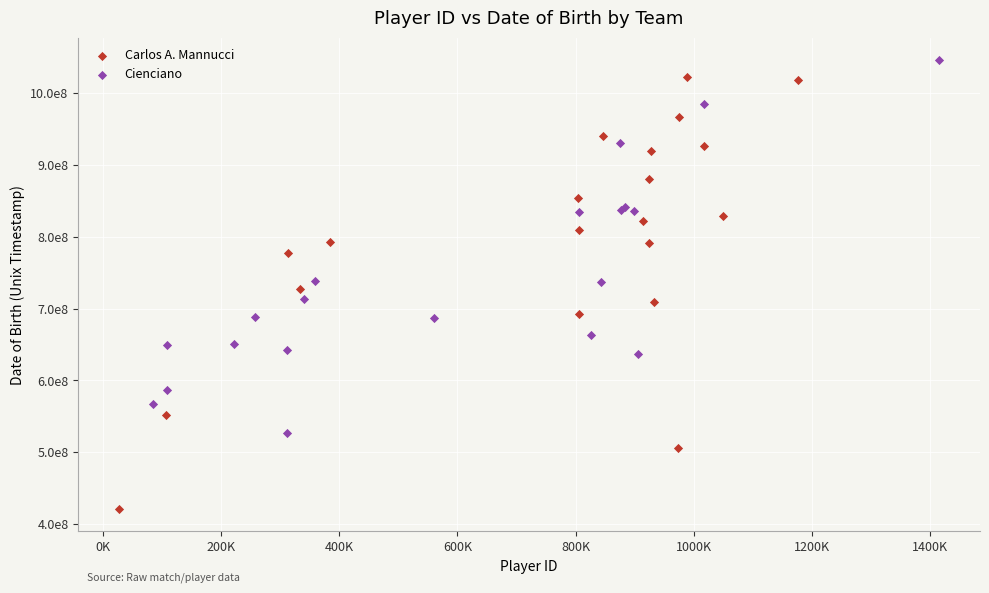

What are all the series names shown in the legend?

Carlos A. Mannucci, Cienciano